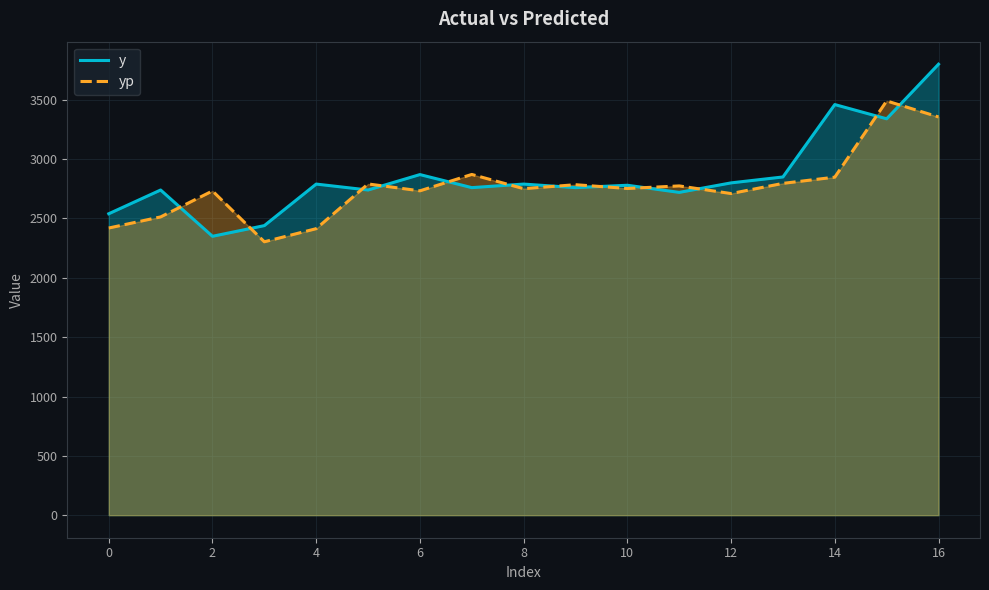

Is it true that yp equals 1490.4 at 11?

False